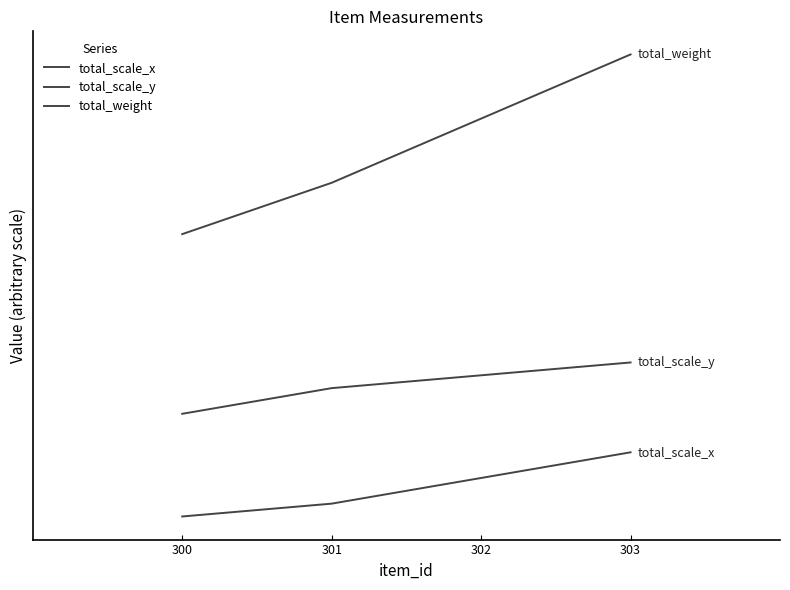

True or false: total_weight and total_scale_x intersect in this chart.

False